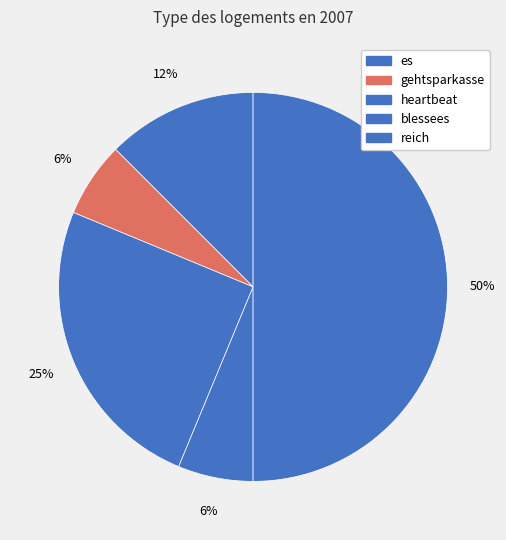

Approximately how many times larger is the value at reich compared to es?

4.0